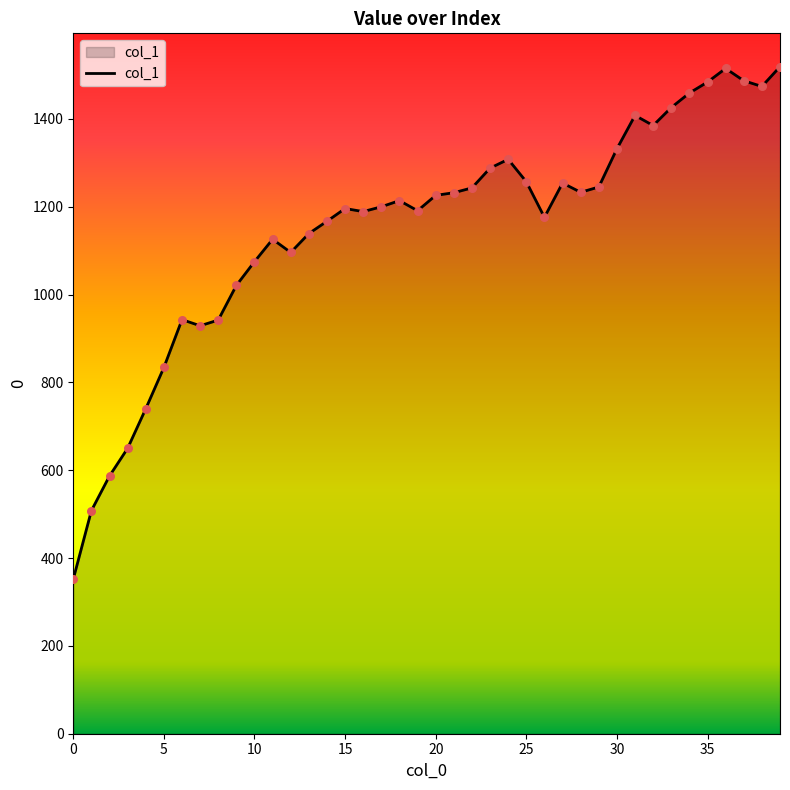

What is the smallest value displayed?

352